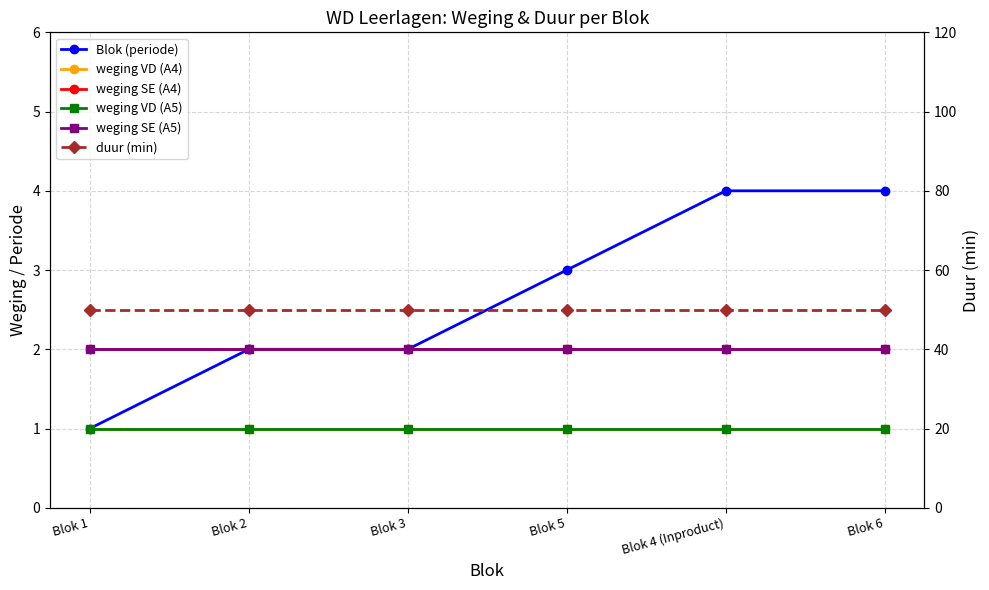

The value of weging VD (A4) at Blok 1 is 1. True or false?

True